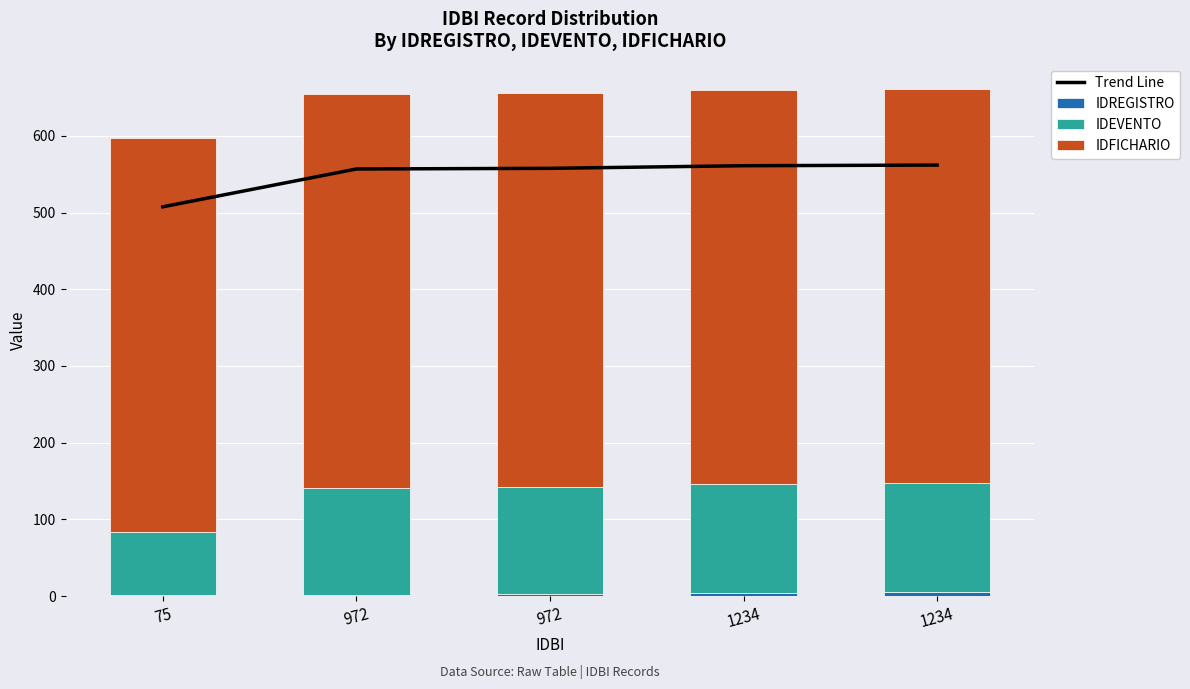

What is the average value of the Trend Line series?

548.9